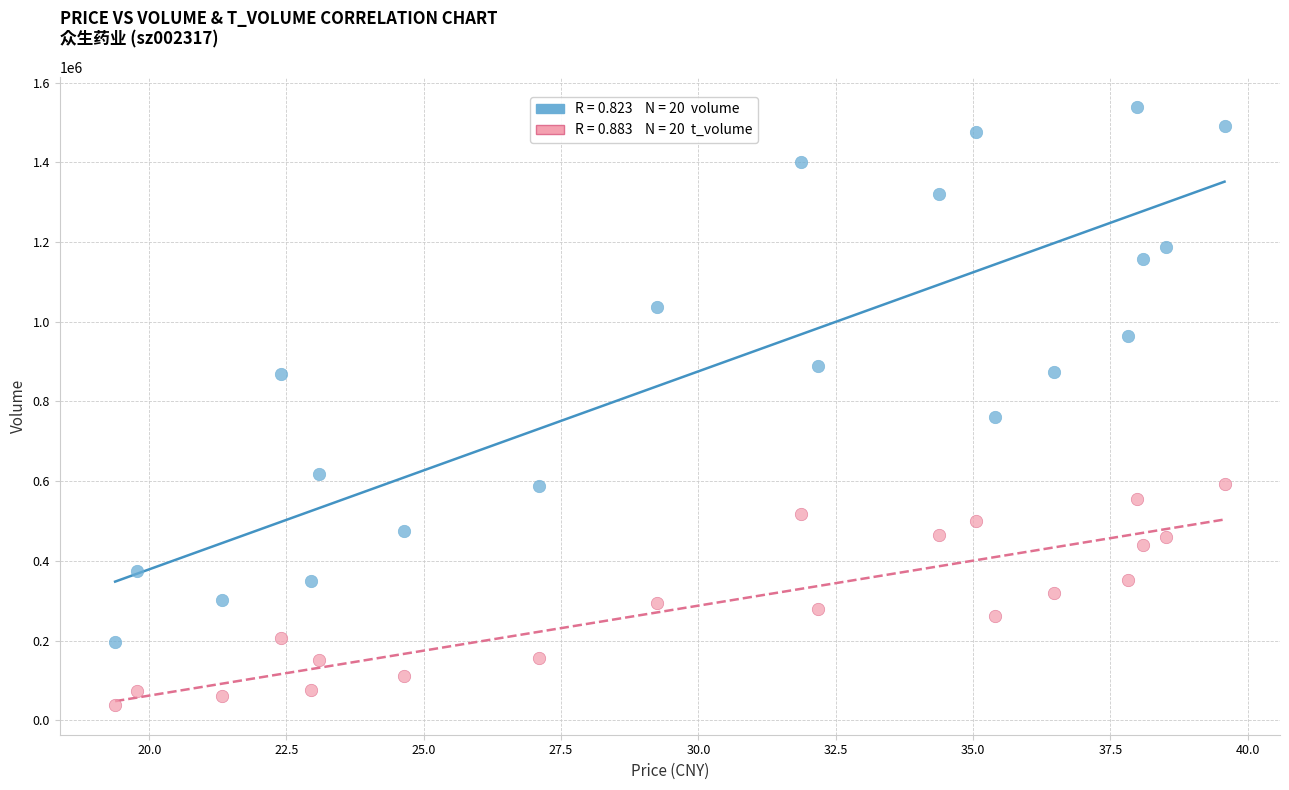

Across all series, what Y value is closest to 789430?

760376